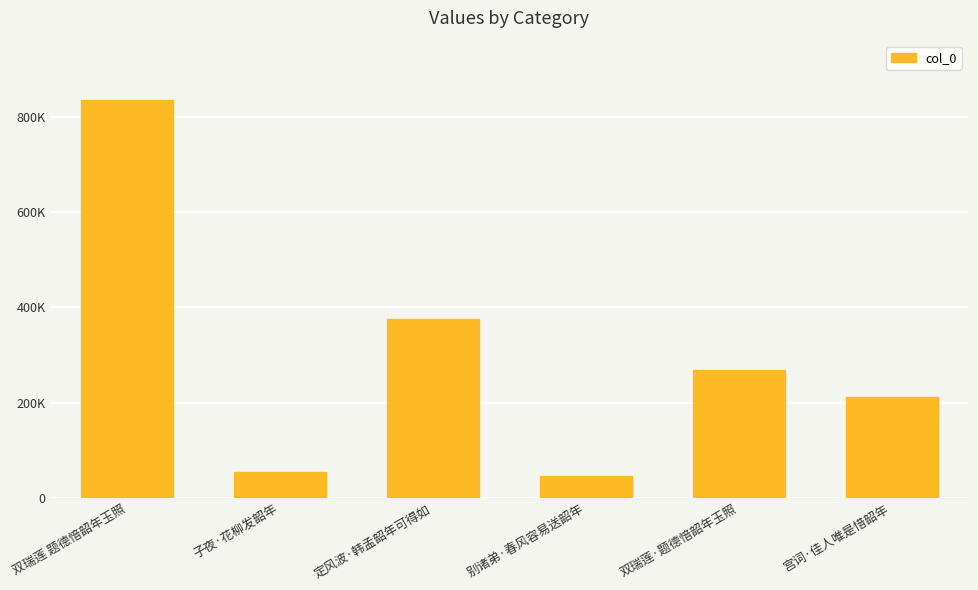

Does the chart contain any negative values?

No